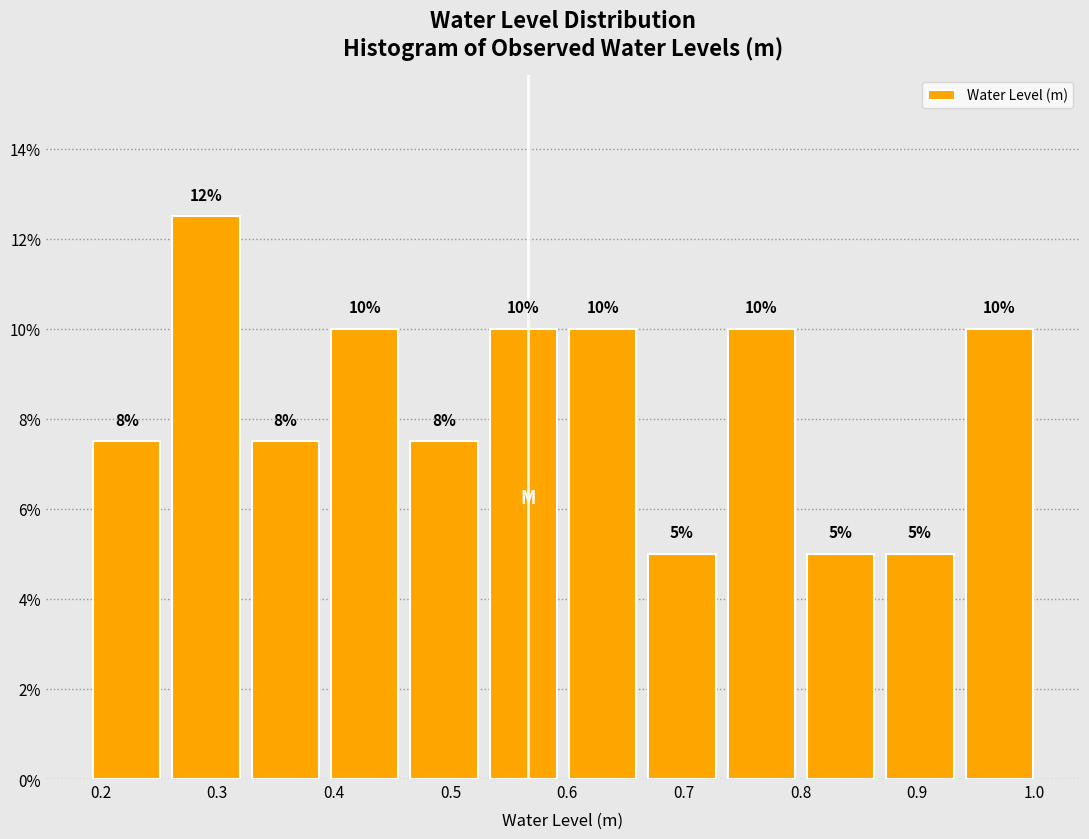

Which range on the x-axis has the tallest bar?

0.26 to 0.32